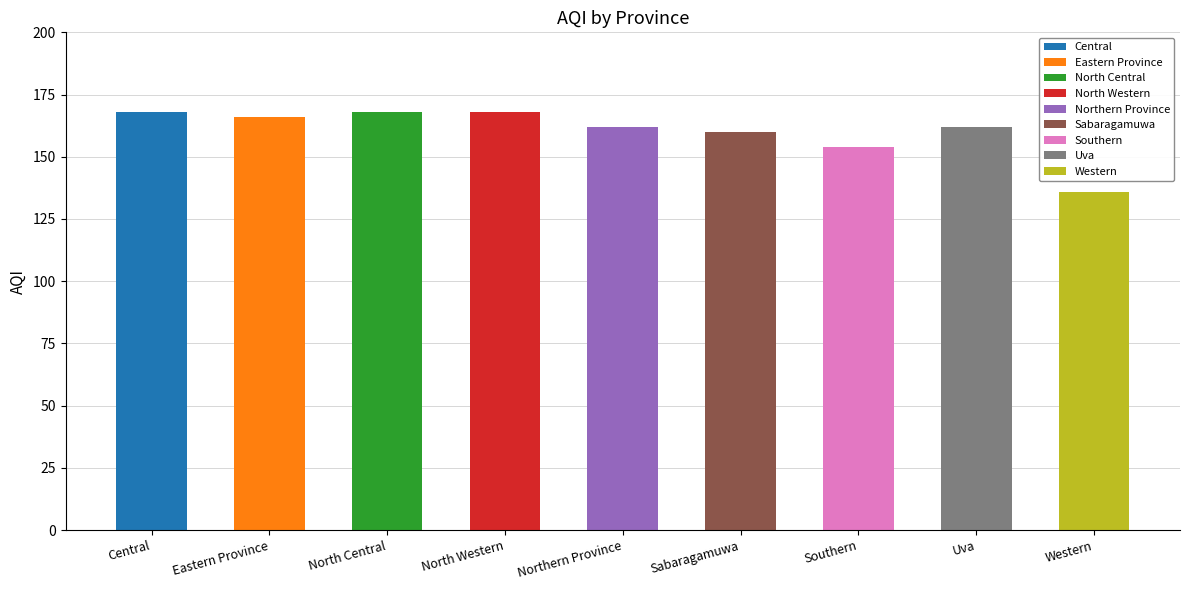

What is the label of the 2nd bar from the left?

Eastern Province